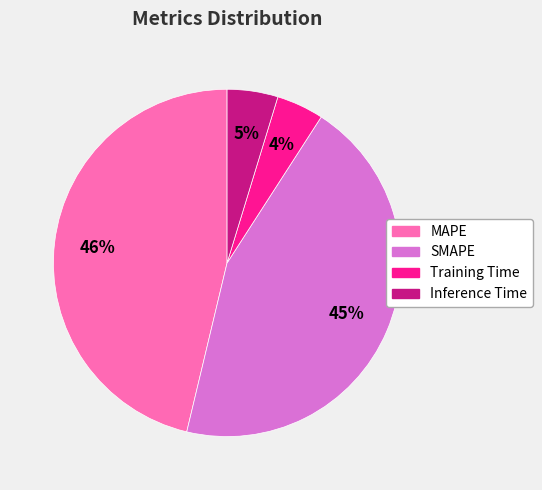

True or false: Training Time accounts for 12% of the total.

False